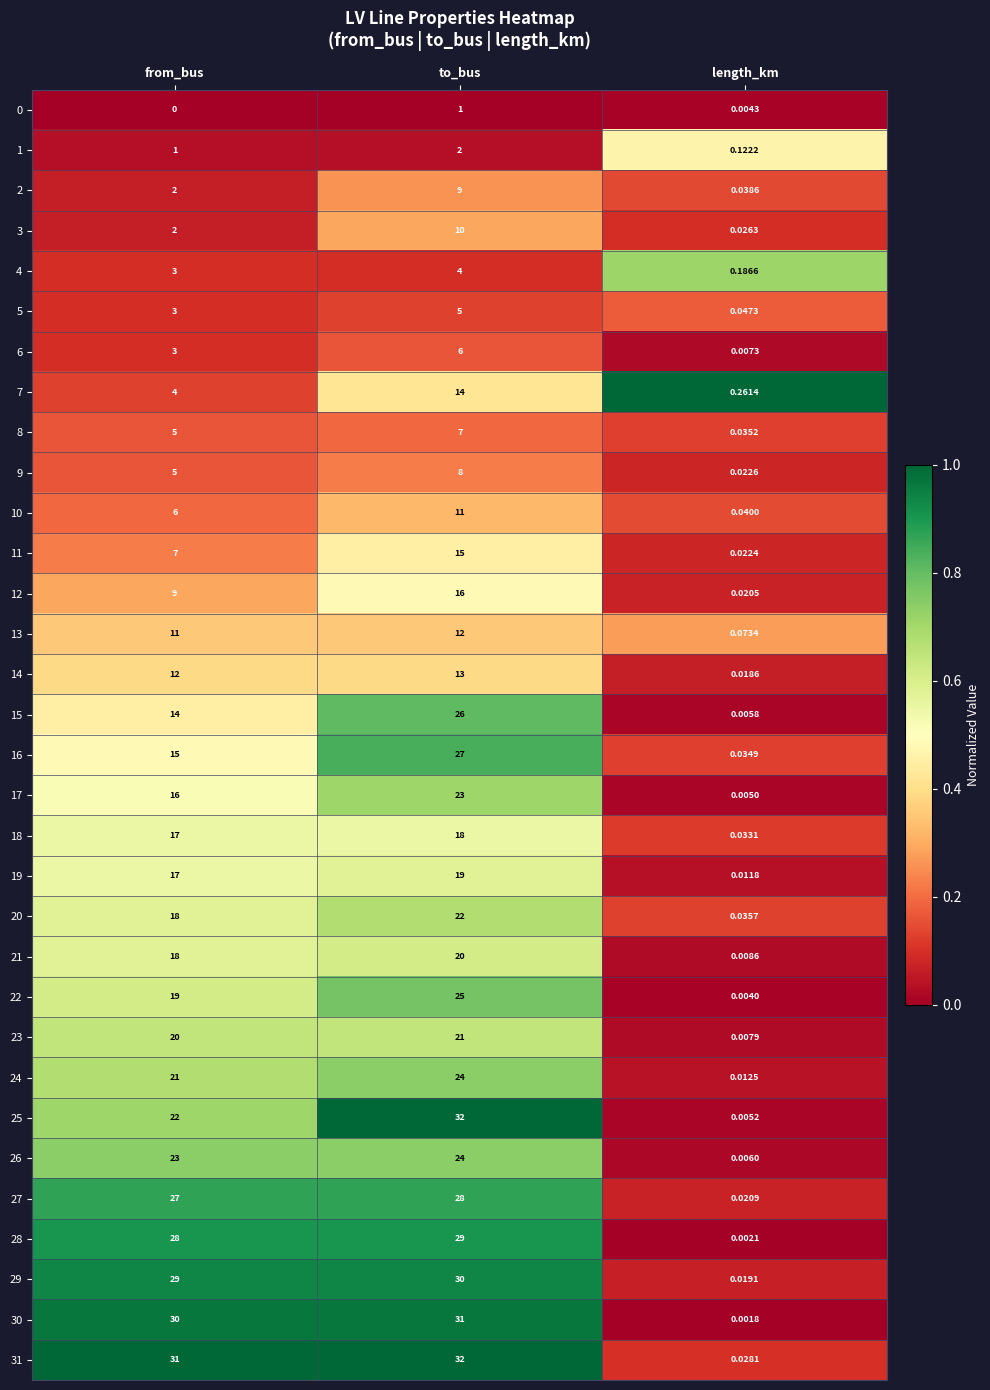

Which series has the widest spread of values?

25